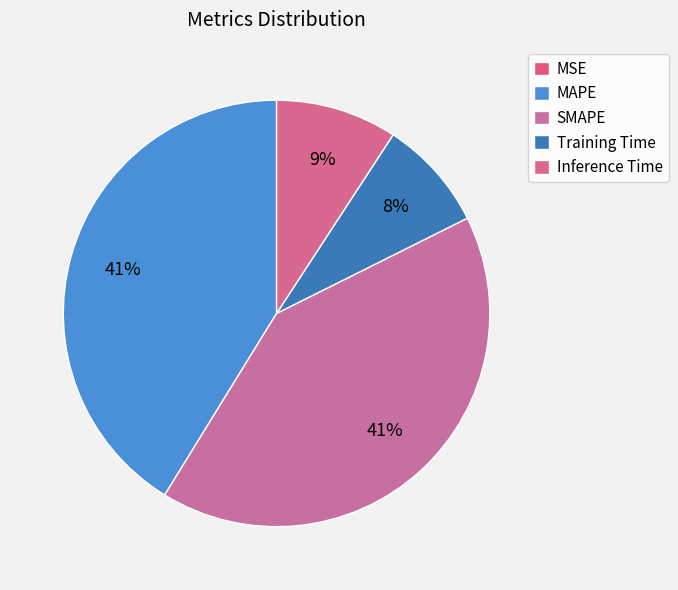

Which category has the biggest portion of the pie?

MAPE